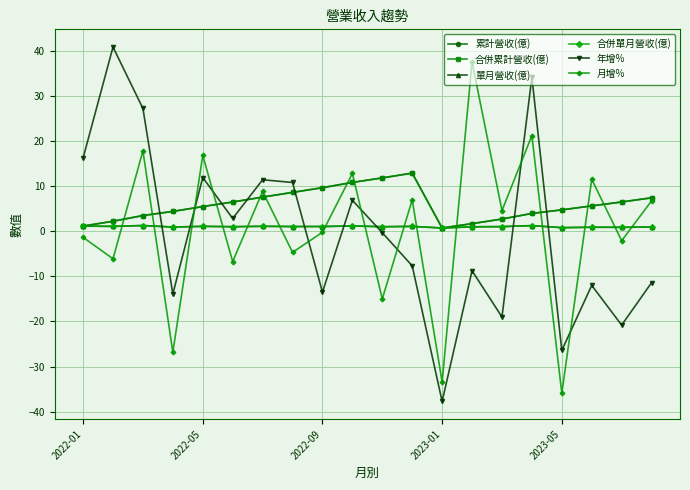

Does the chart have visible grid lines?

Yes